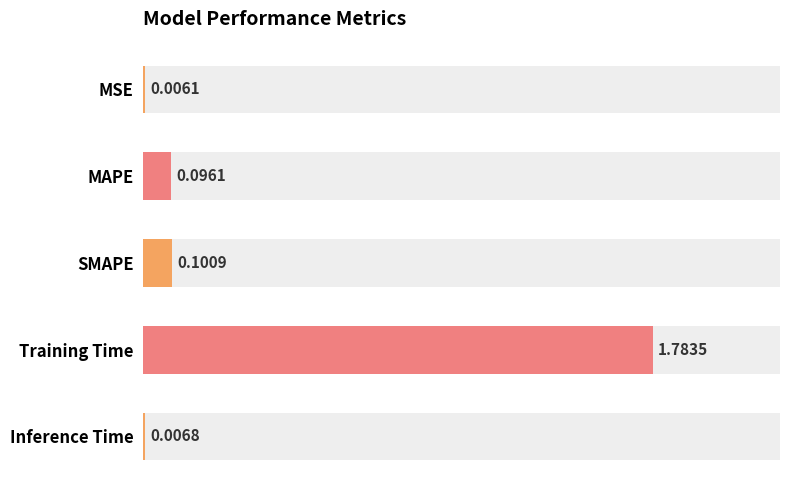

Which has a higher value, Inference Time or MSE?

Inference Time